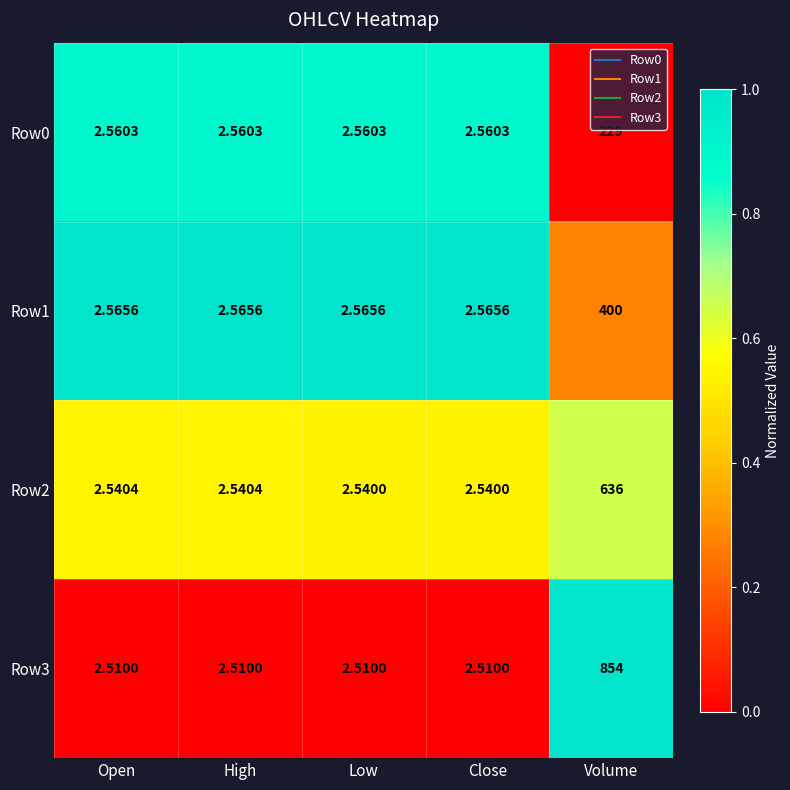

Is the value of Row2 at Volume greater than the value of Row1 at Close?

Yes